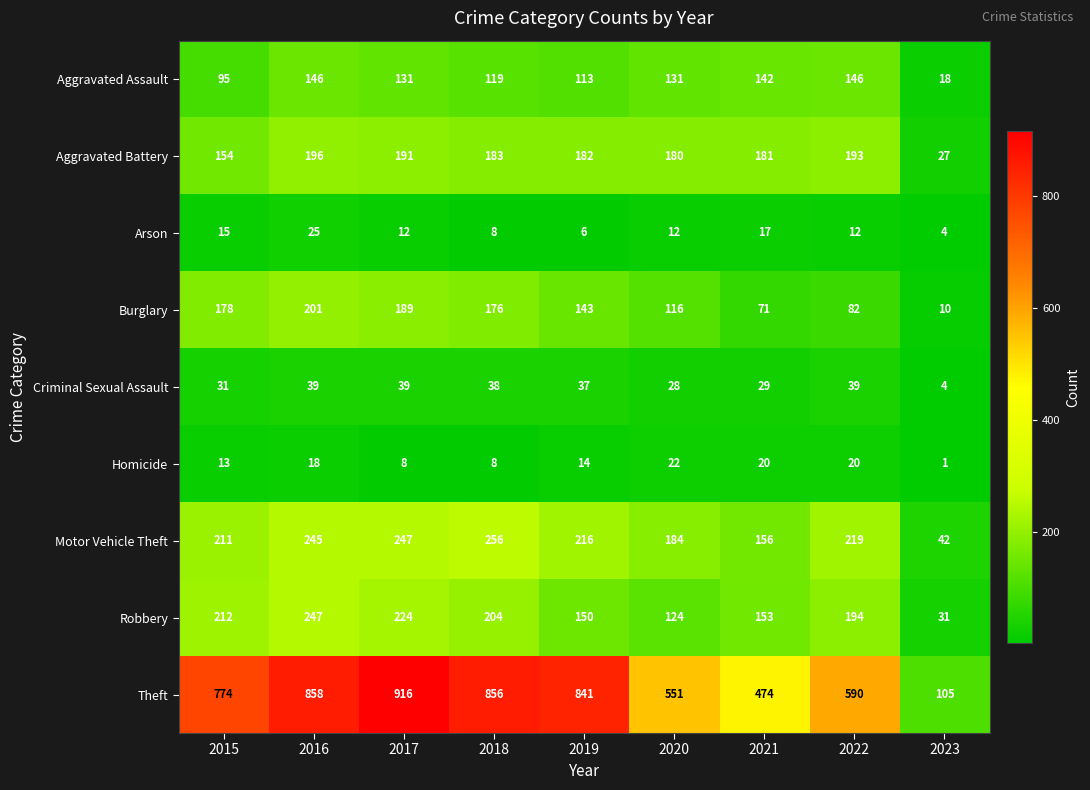

The Motor Vehicle Theft series shows 256 at 2018. True or false?

True